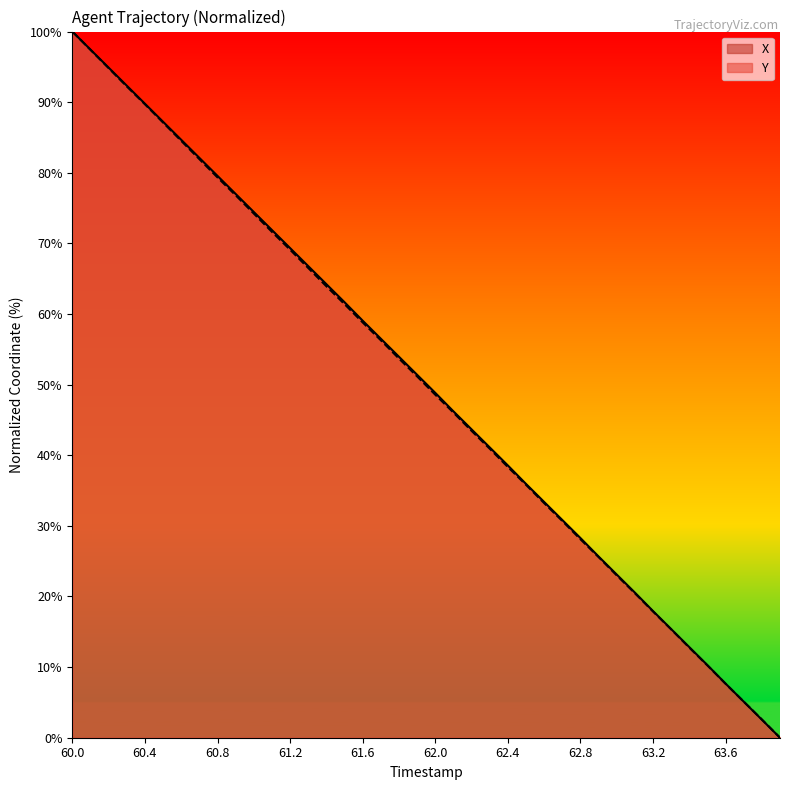

Reading right to left, transcribe all the data shown in this chart.

X: 0.0	2.6	5.1	7.7	10.3	12.8	15.4	17.9	20.6	23.1	25.7	28.3	30.8	33.4	35.9	38.6	41.1	43.7	46.2	48.8	51.4	53.9	56.5	59.1	61.7	64.2	66.8	69.3	71.9	74.4	77.0	79.6	82.1	84.7	87.2	89.8	92.3	94.9	97.4	100.0
Y: 0.0	2.6	5.1	7.6	10.2	12.8	15.4	17.9	20.5	23.0	25.6	28.1	30.7	33.2	35.8	38.3	40.9	43.5	46.1	48.6	51.2	53.7	56.3	58.8	61.4	63.9	66.5	69.1	71.6	74.2	76.8	79.3	81.9	84.5	87.1	89.7	92.2	94.8	97.4	100.0